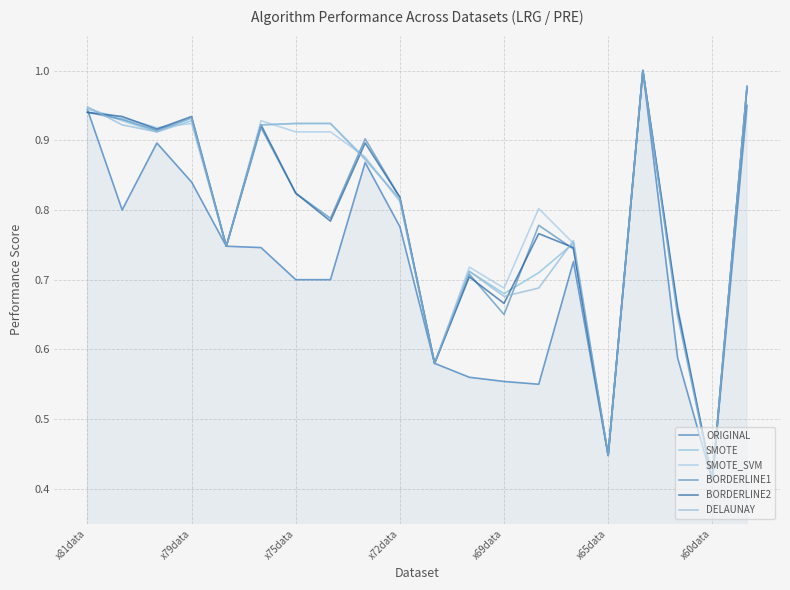

At how many categories does at least one series exceed 0?

20